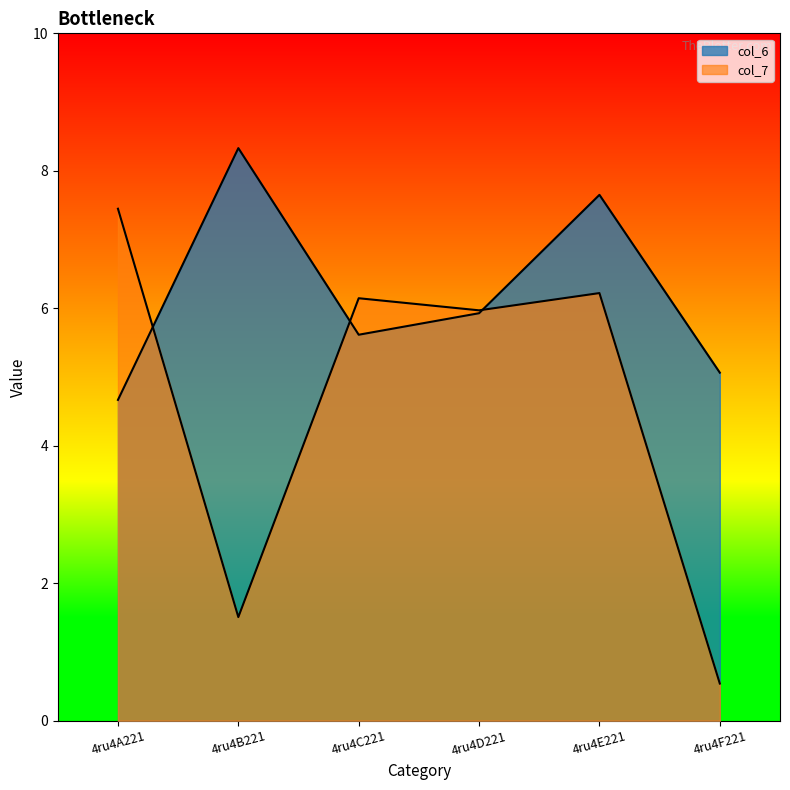

How many lines are shown in the chart?

2